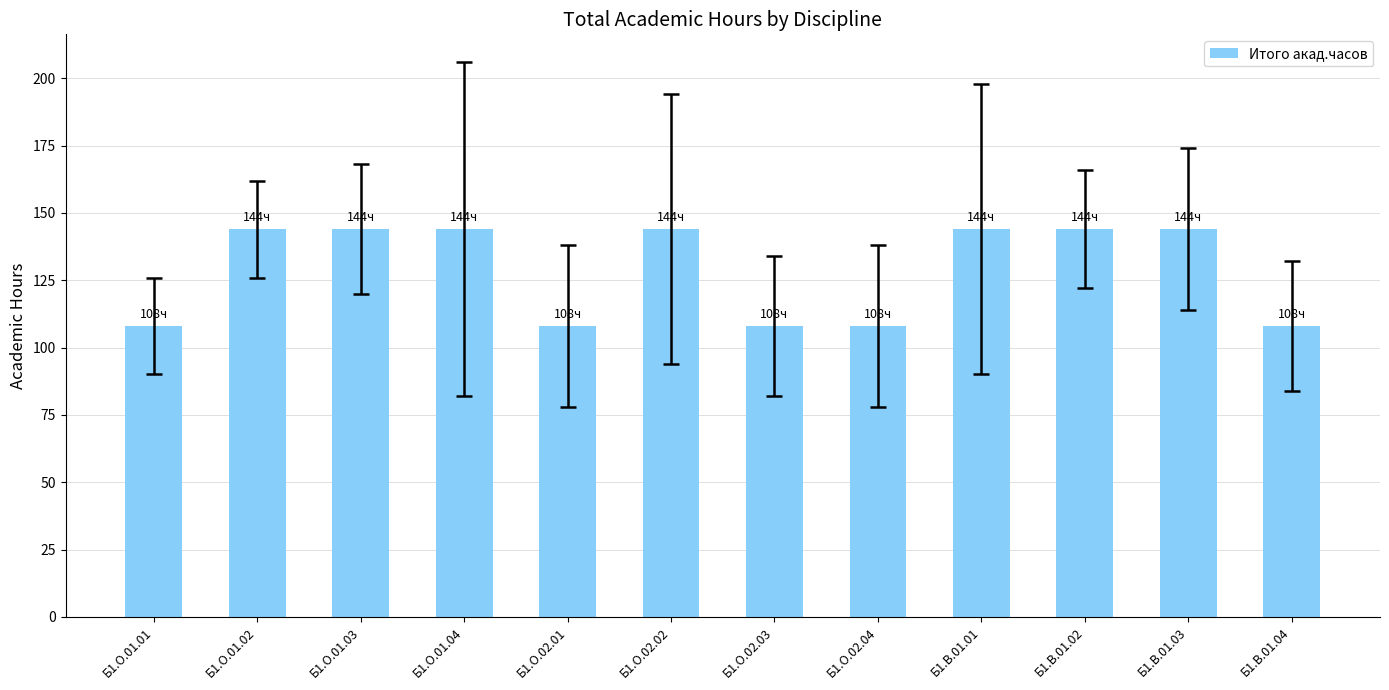

What is the ratio of the value at Б1.О.02.03 to the value at Б1.В.01.04?

1.0